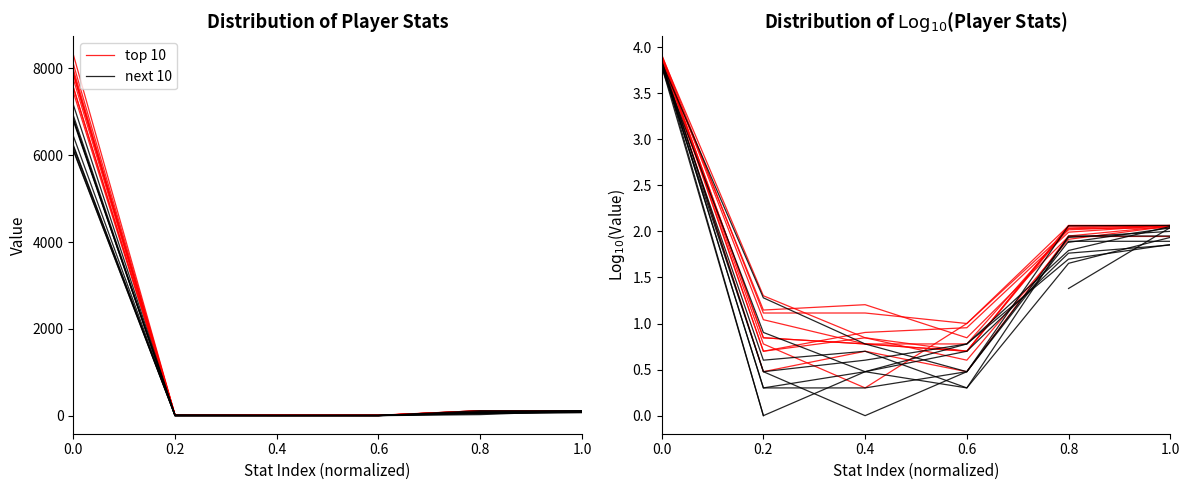

Reading left to right, what are all the values shown in this chart?

top 10: 0.0=3.9	0.2=1.1	0.4=1.2	0.6=0.8	0.8=1.9	1.0=1.9
next 10: 0.0=3.8	0.2=0.5	0.4=0.6	0.6=0.8	0.8=1.7	1.0=1.9